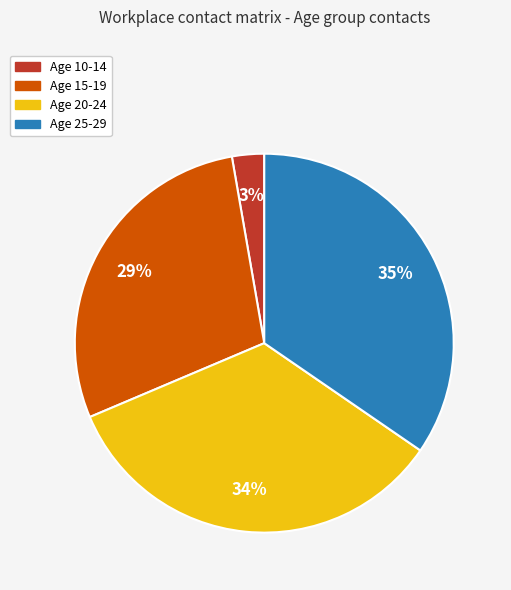

Does any single category account for the majority?

No